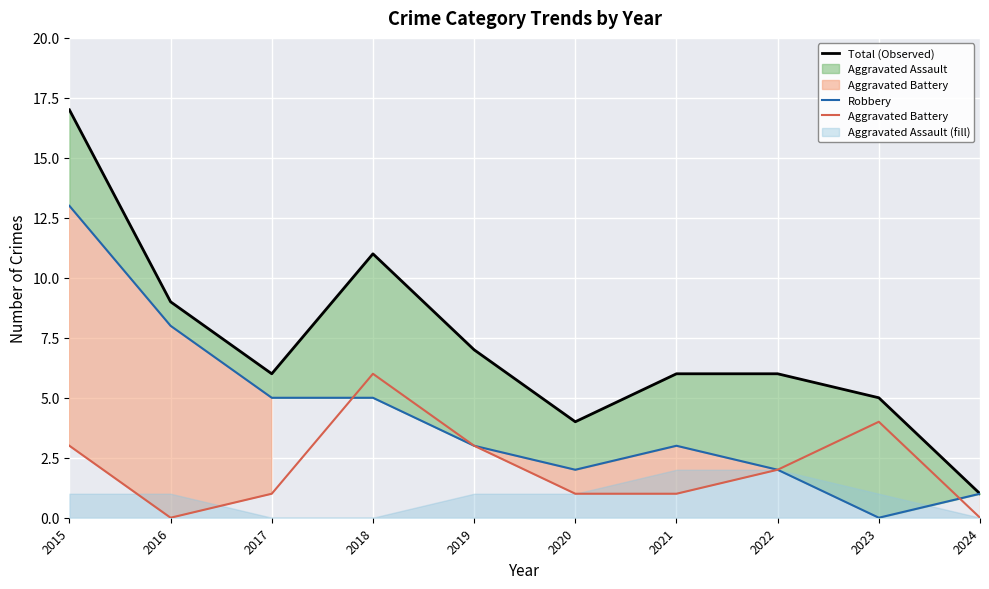

In Total (Observed), how many points are lower than both neighbors (excluding endpoints)?

2